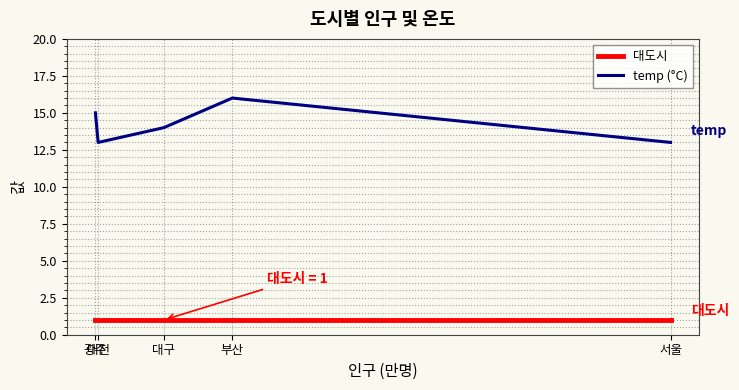

Reading left to right, what are all the values shown in this chart?

대도시: 서울=1	부산=1	대구=1	대전=1	광주=1
temp (°C): 서울=13	부산=16	대구=14	대전=13	광주=15